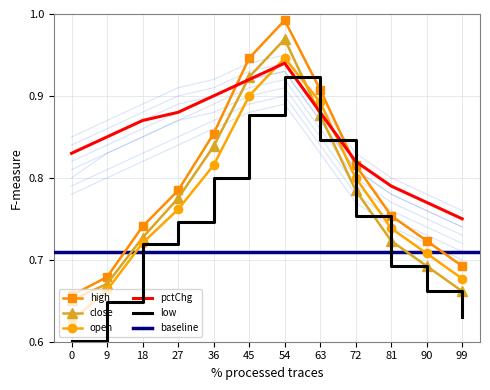

What is the sum of all low values?

8.9